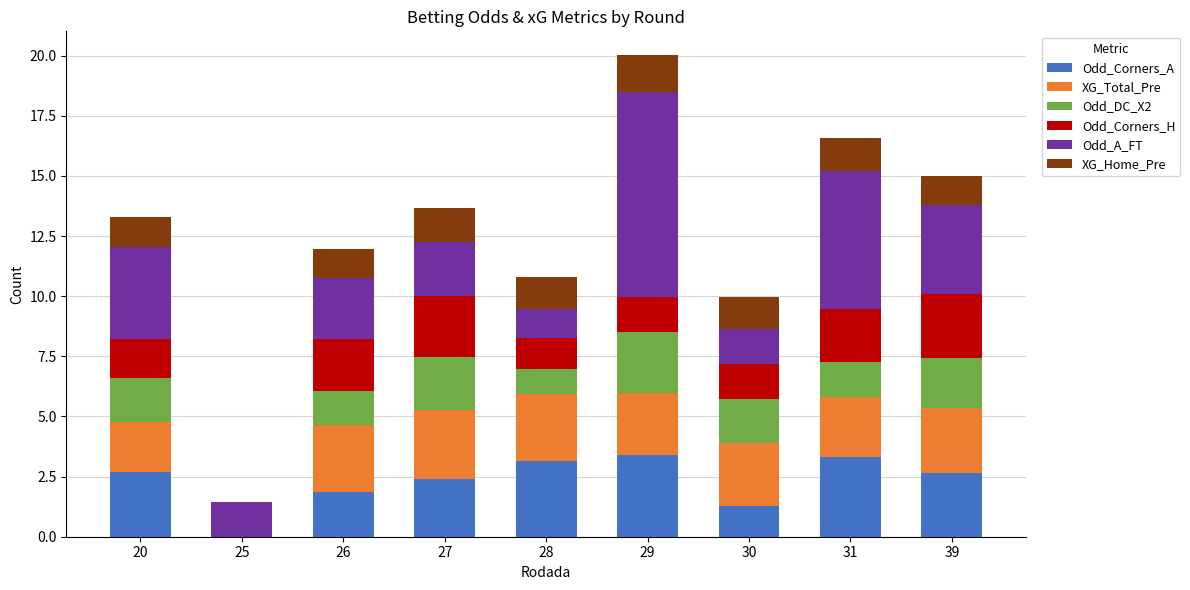

What is the highest value of the Odd_Corners_A series?

3.4